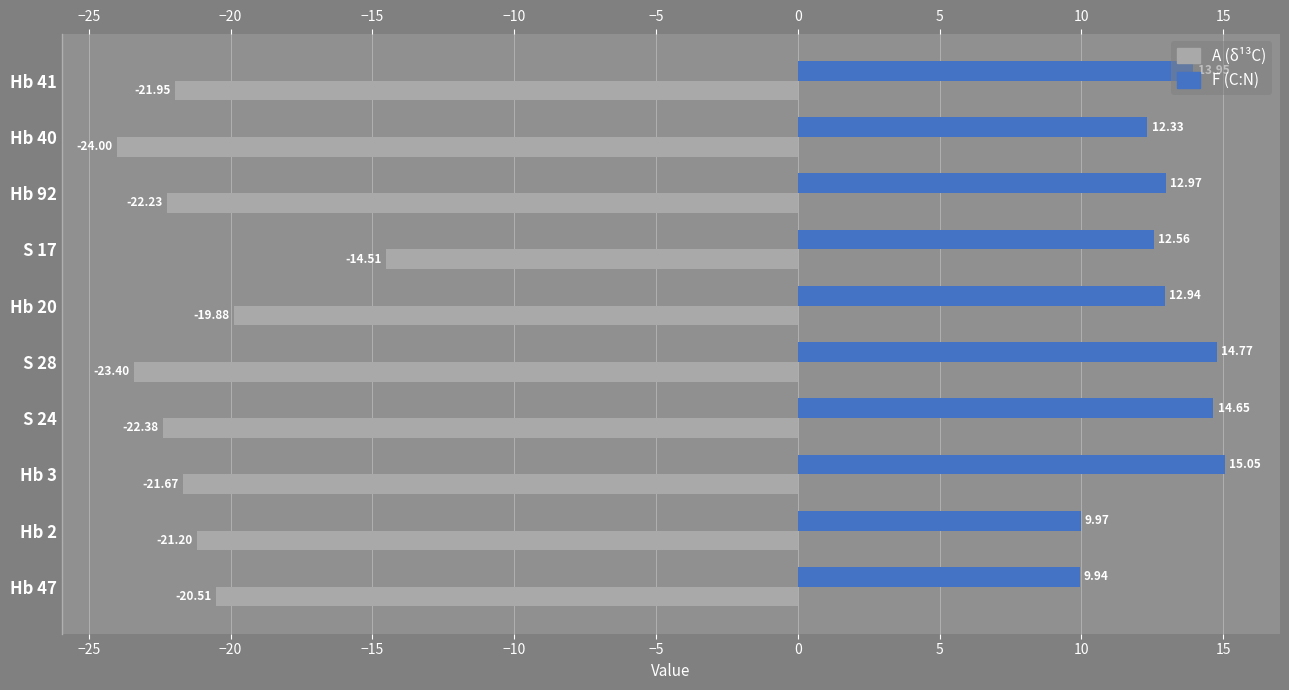

Is the value of F at Hb 2 greater than the value of A at S 17?

Yes